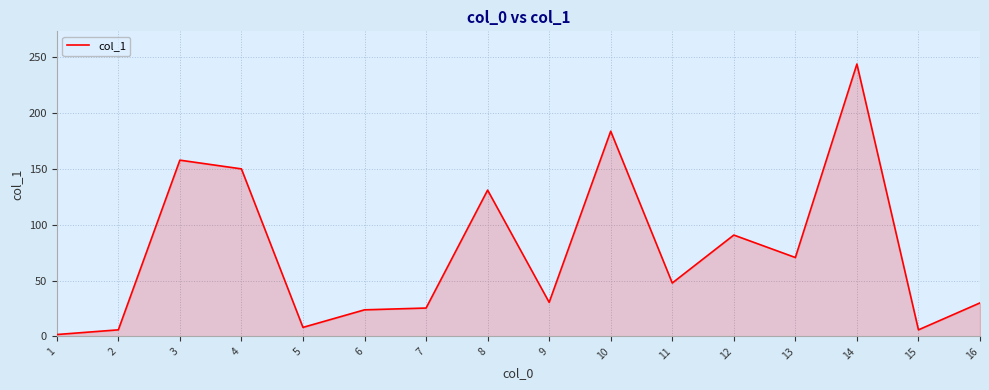

The value at 6 is 23.8. True or false?

True